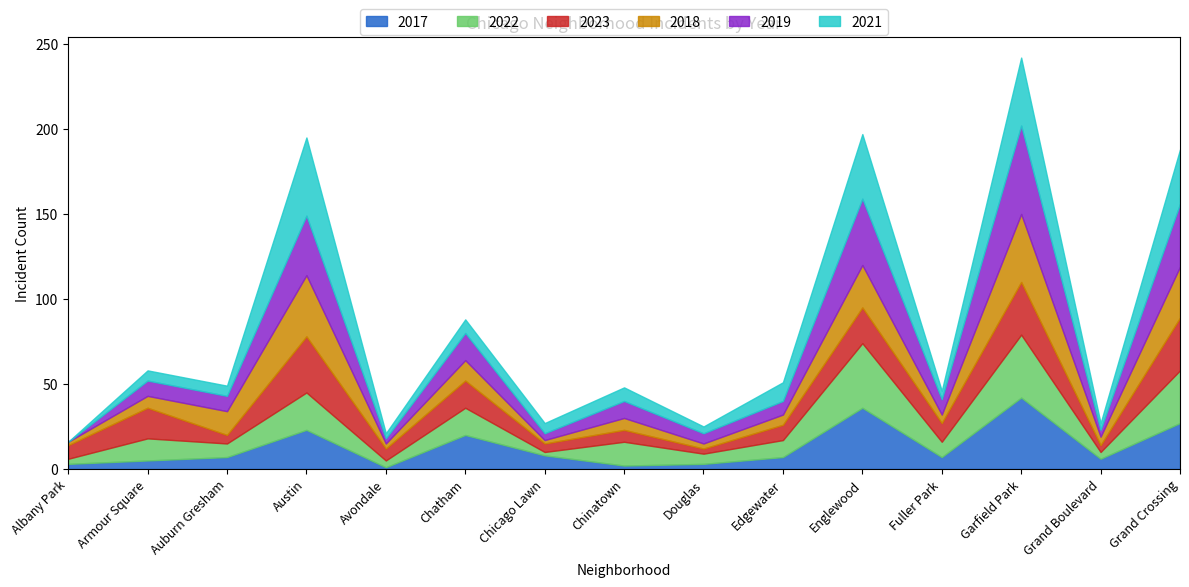

Is the value of 2017 at Grand Boulevard greater than the value of 2018 at Englewood?

No